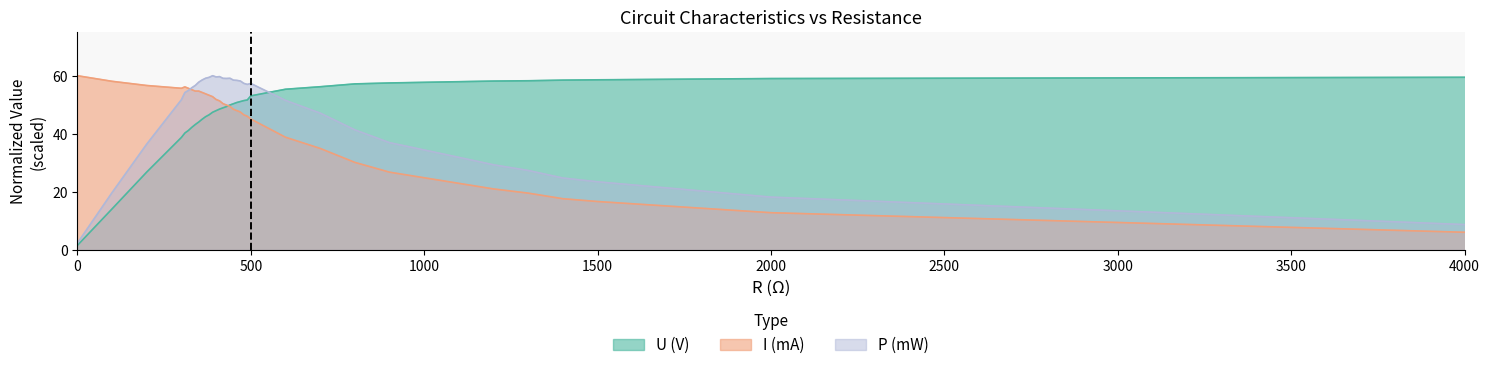

The I (mA) series shows 13.7 at 470. True or false?

False